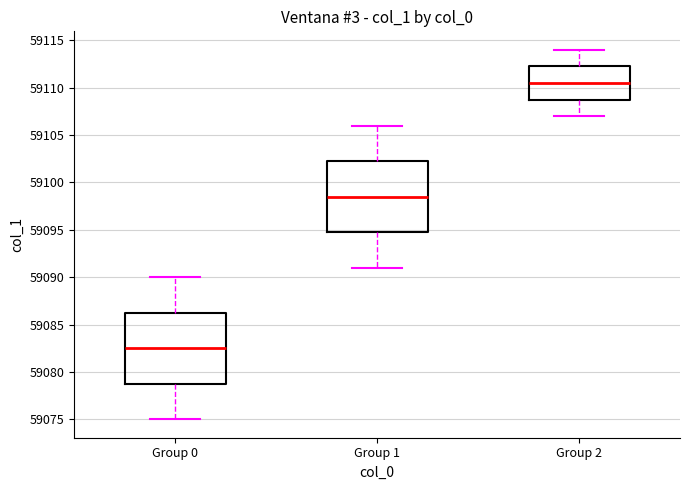

Where is the lower edge of the box for Group 0 on the y-axis? The values are not printed on the chart, so give them approximately, as read against the axis.

59079.0